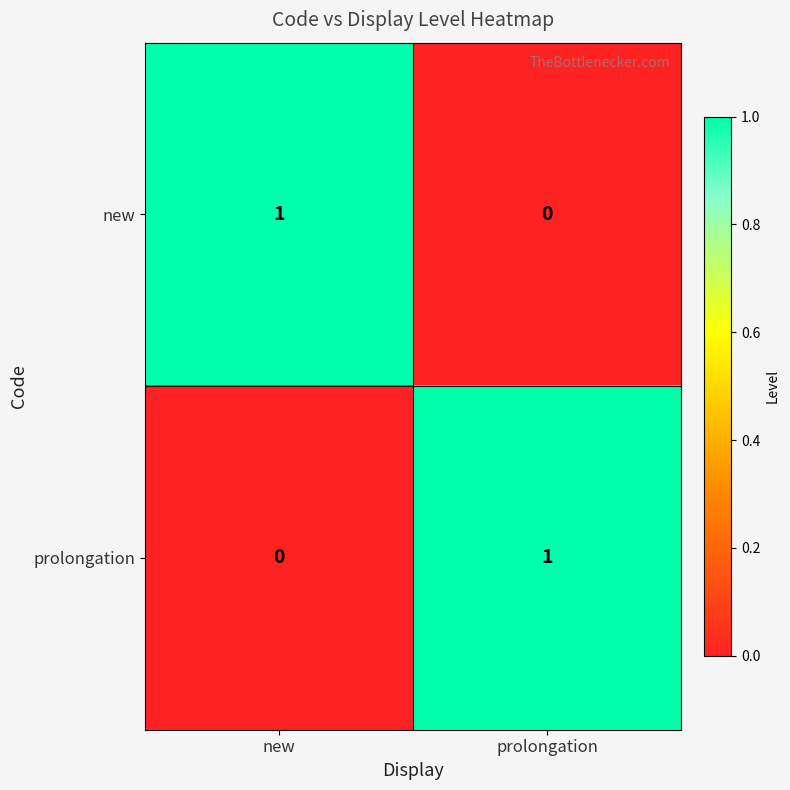

True or false: new has a value of 0 at prolongation.

True